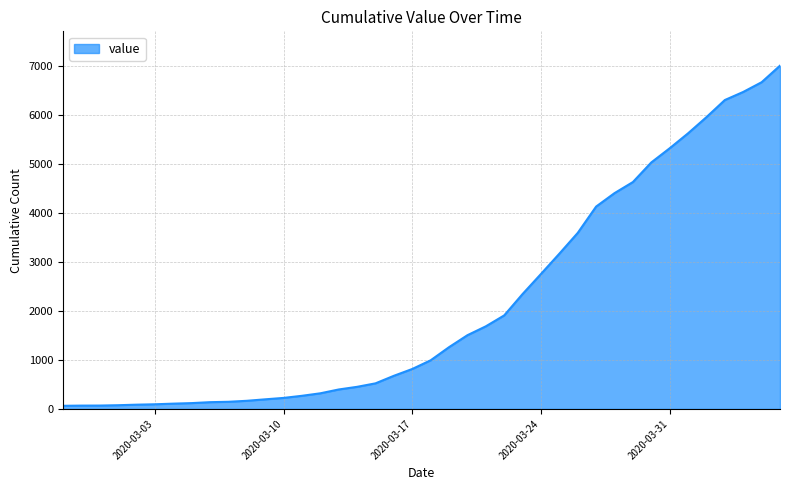

What is the greatest value displayed?

7002